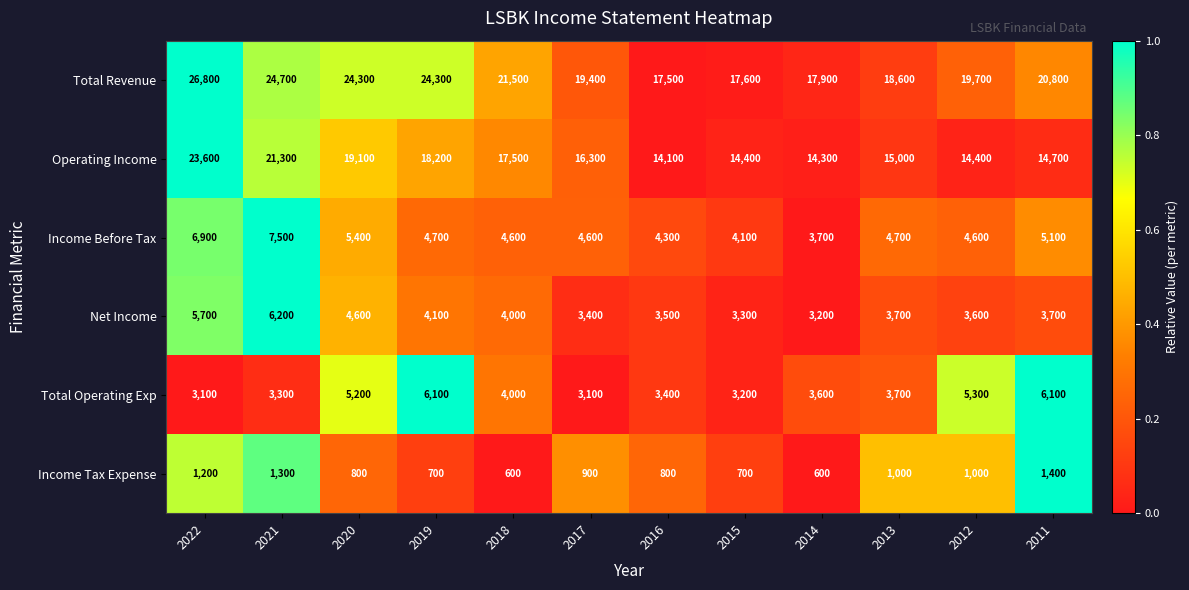

True or false: Income Before Tax has a value of 6731 at 2017.

False